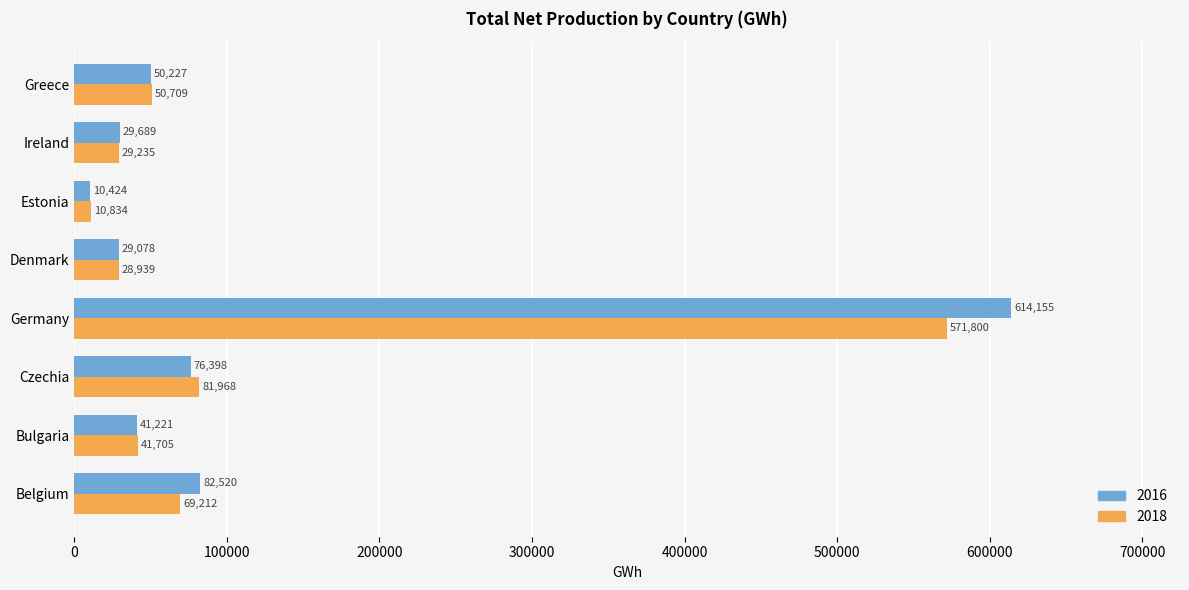

What is the average value of the 2018 series?

110550.2